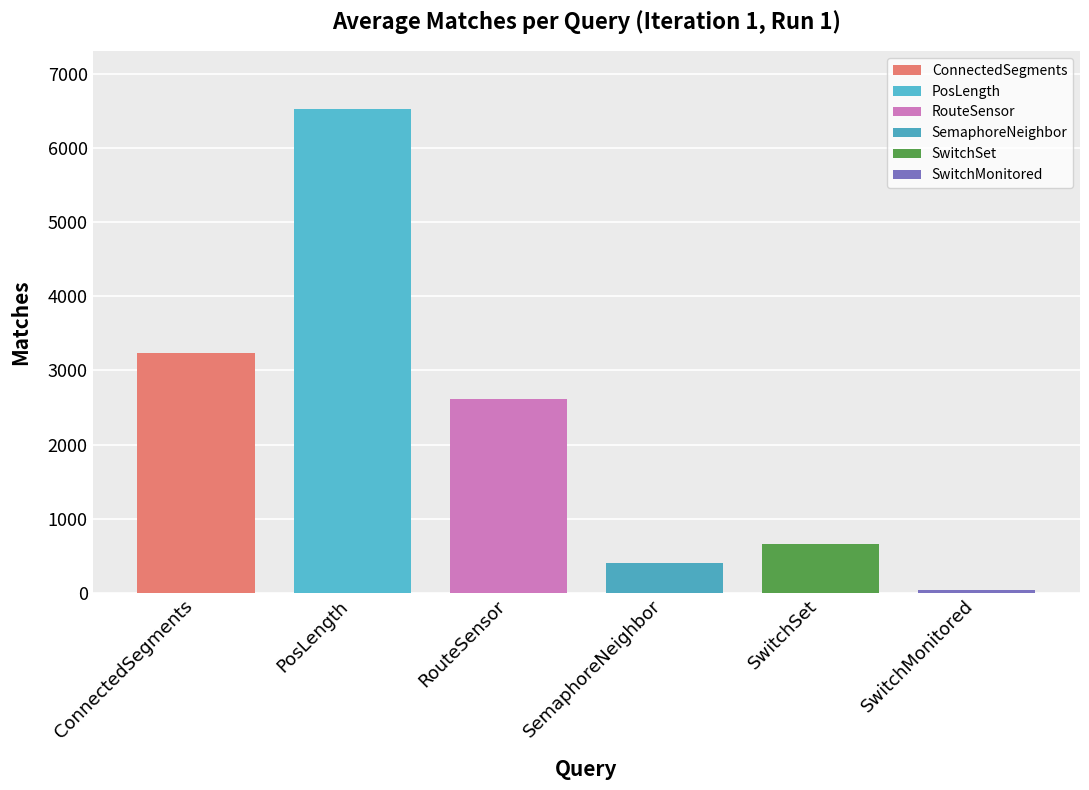

How many groups of bars are there?

6